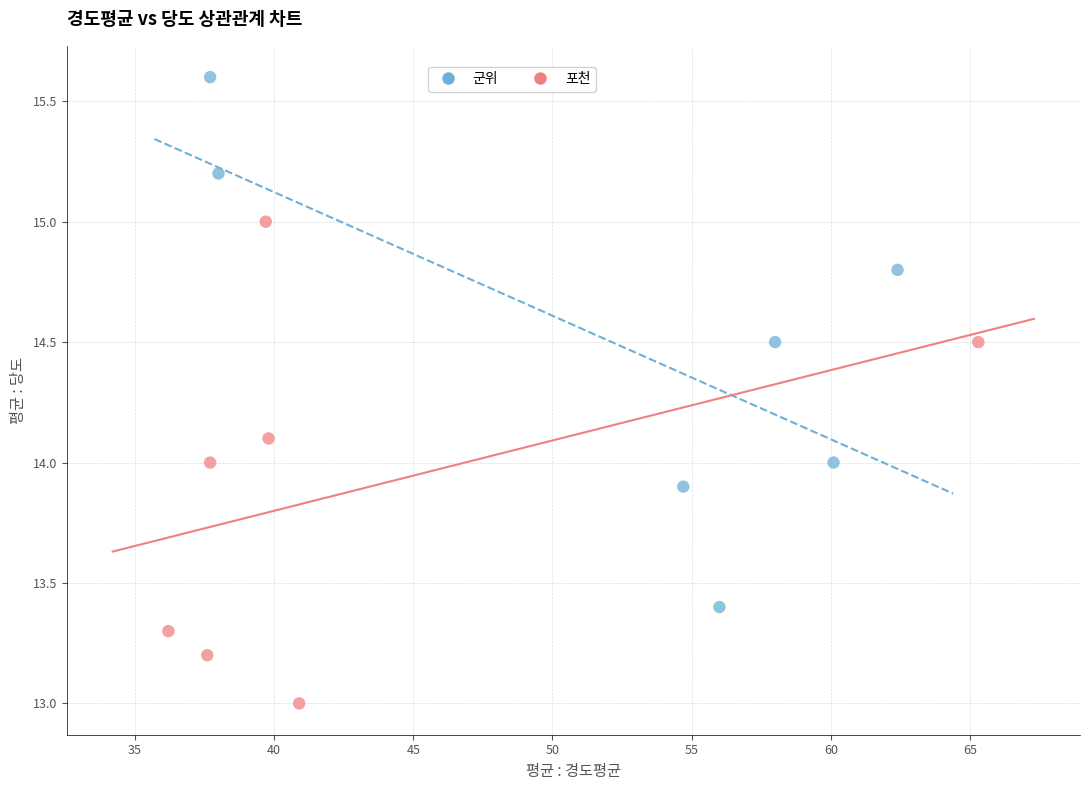

Which series contains the highest Y value?

군위